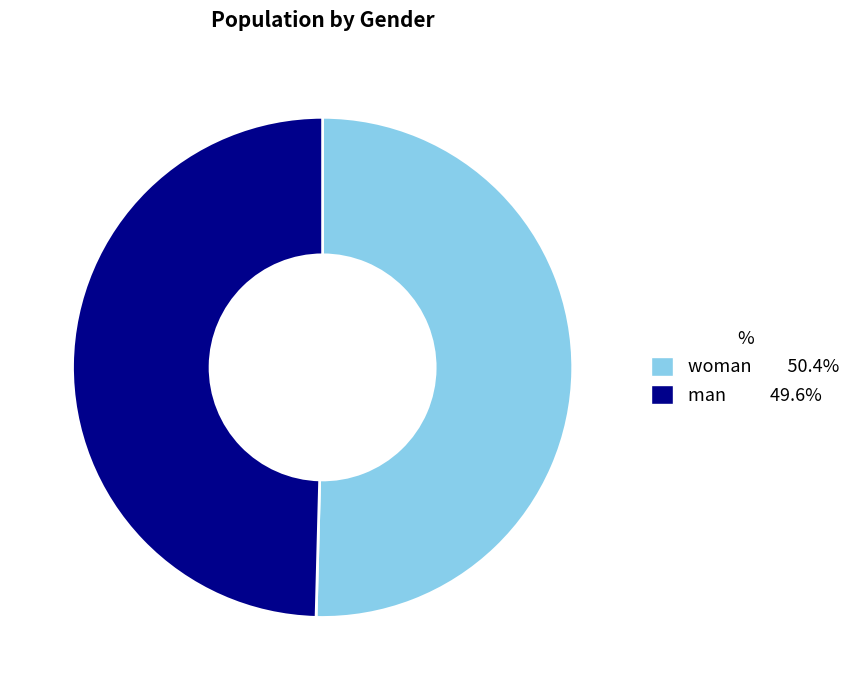

Is it true that woman is 50% of the pie?

True